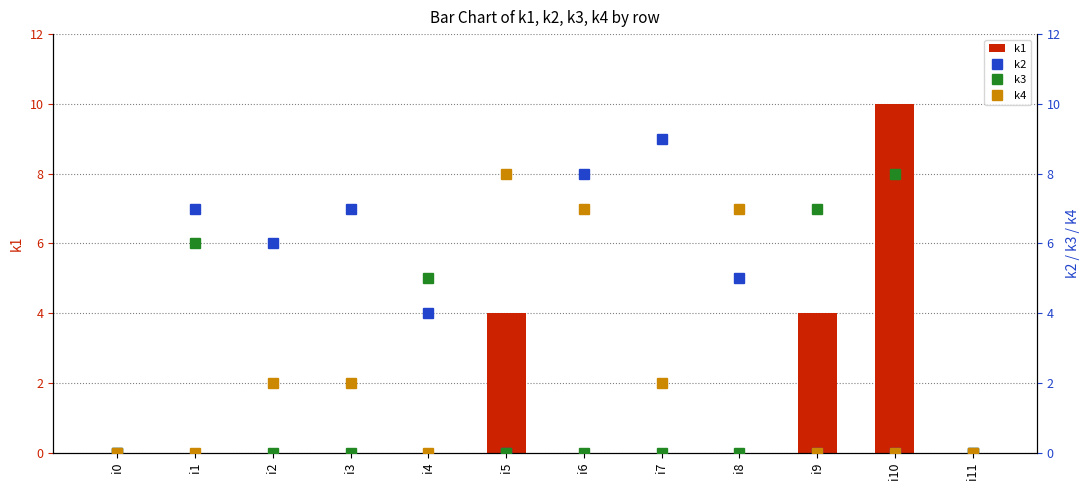

Reading right to left, list all the values displayed in this chart.

k1: i11=0	i10=10	i9=4	i8=0	i7=0	i6=0	i5=4	i4=0	i3=0	i2=0	i1=0	i0=0
k2: i11=0	i10=0	i9=0	i8=5	i7=9	i6=8	i5=0	i4=4	i3=7	i2=6	i1=7	i0=0
k3: i11=0	i10=8	i9=7	i8=0	i7=0	i6=0	i5=0	i4=5	i3=0	i2=0	i1=6	i0=0
k4: i11=0	i10=0	i9=0	i8=7	i7=2	i6=7	i5=8	i4=0	i3=2	i2=2	i1=0	i0=0